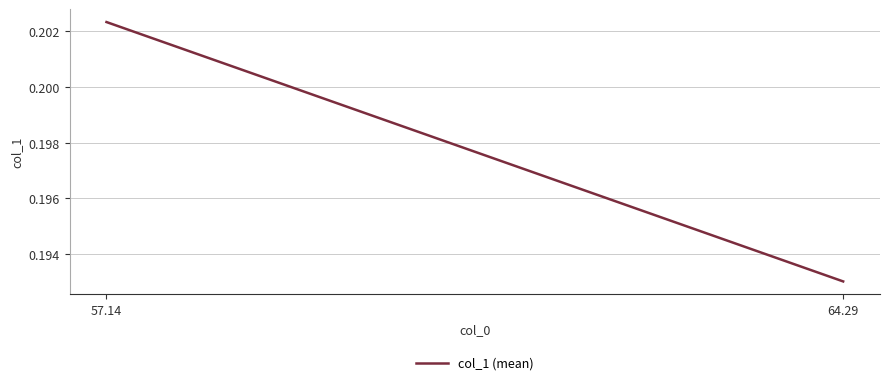

At which label is the value closest to 0?

64.29